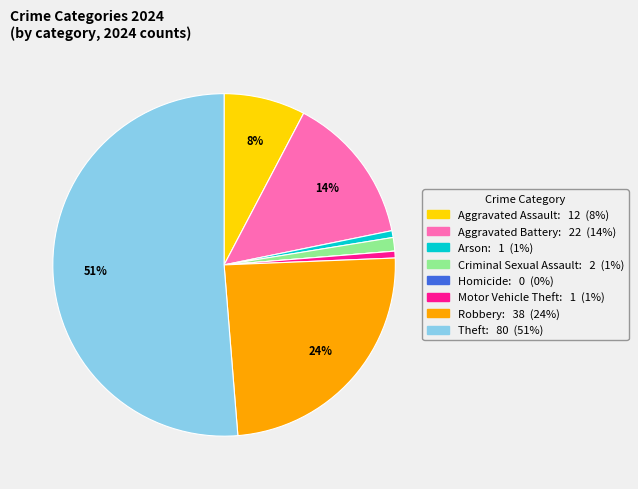

Between Arson and Robbery, which is larger?

Robbery